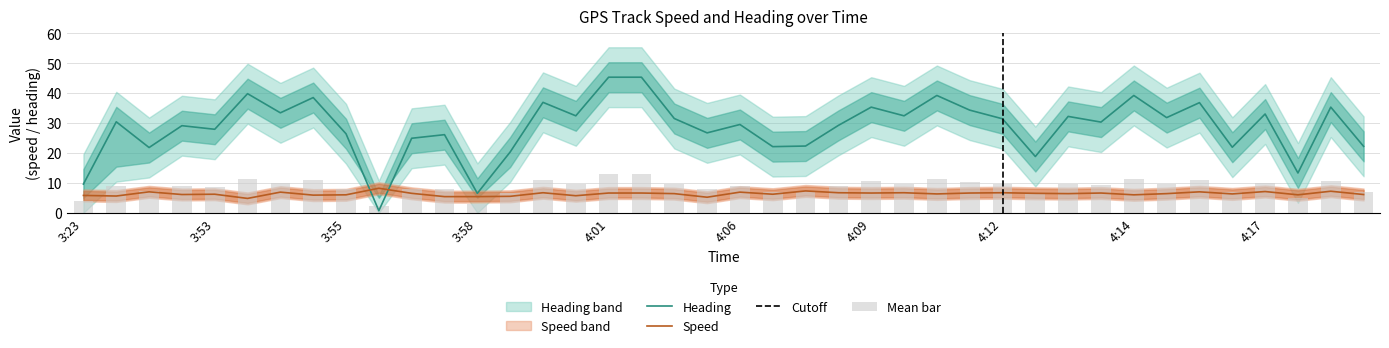

Which series has the widest spread of values?

Heading